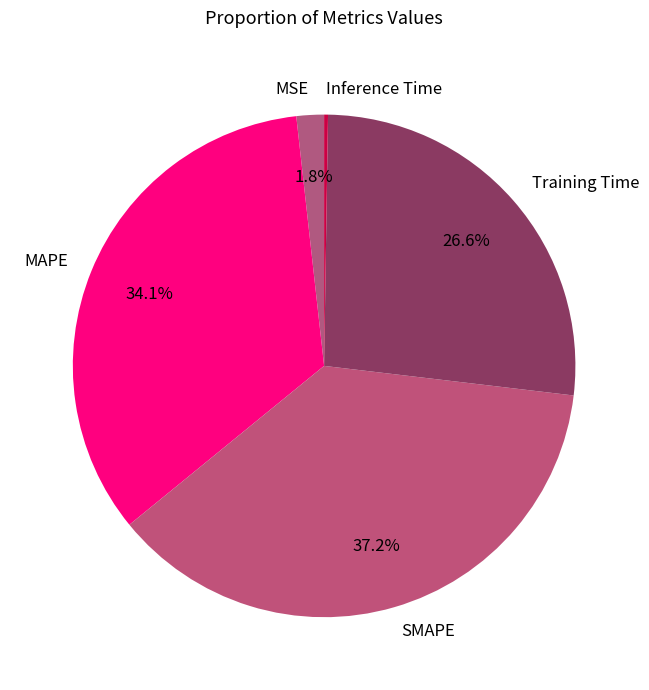

To the nearest percent, what is the difference between the largest and smallest slice percentages?

37%